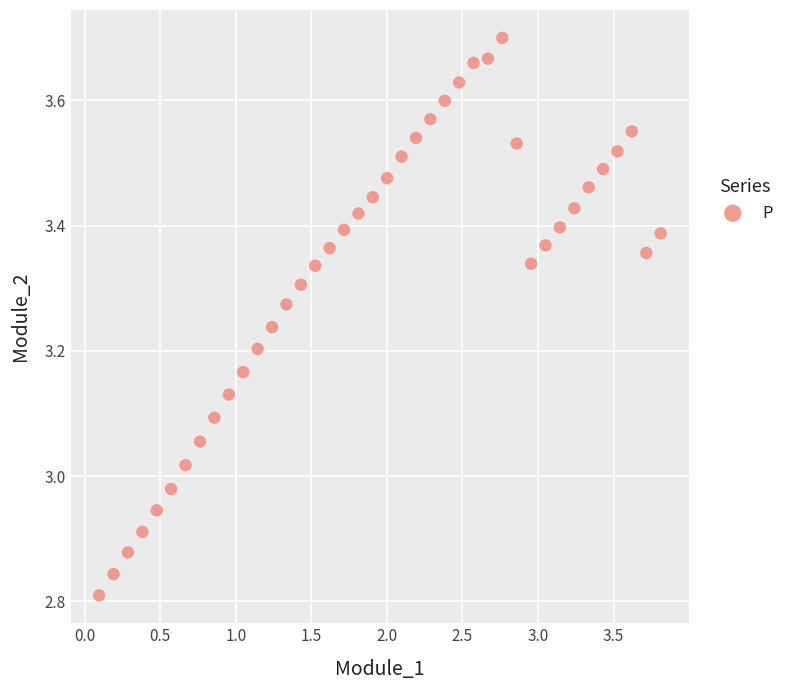

What is the range of Y values (max minus min)?

0.9